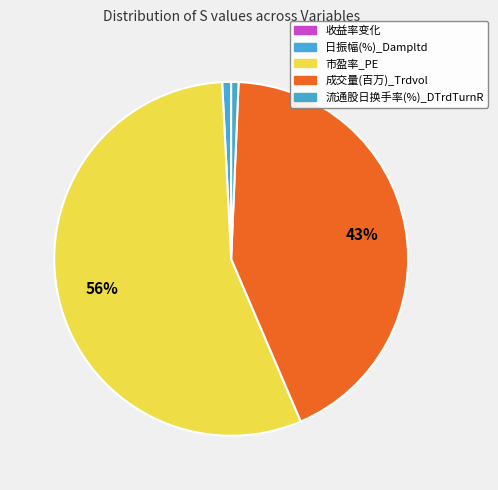

Which category has the smallest portion of the pie?

收益率变化